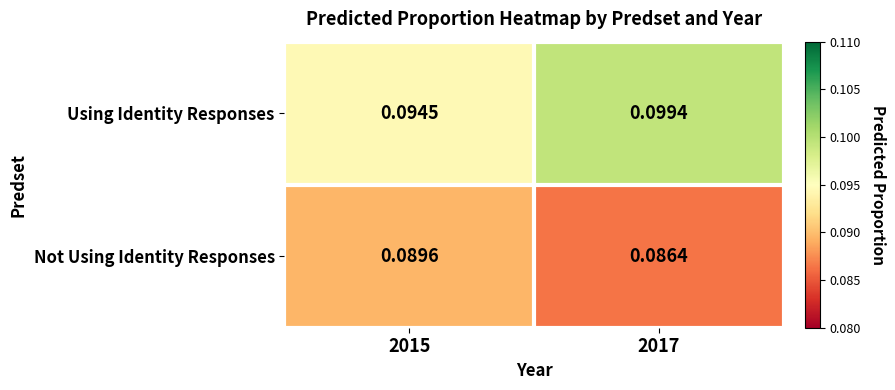

List the series in order of their peak value, lowest first.

Not Using Identity Responses, Using Identity Responses